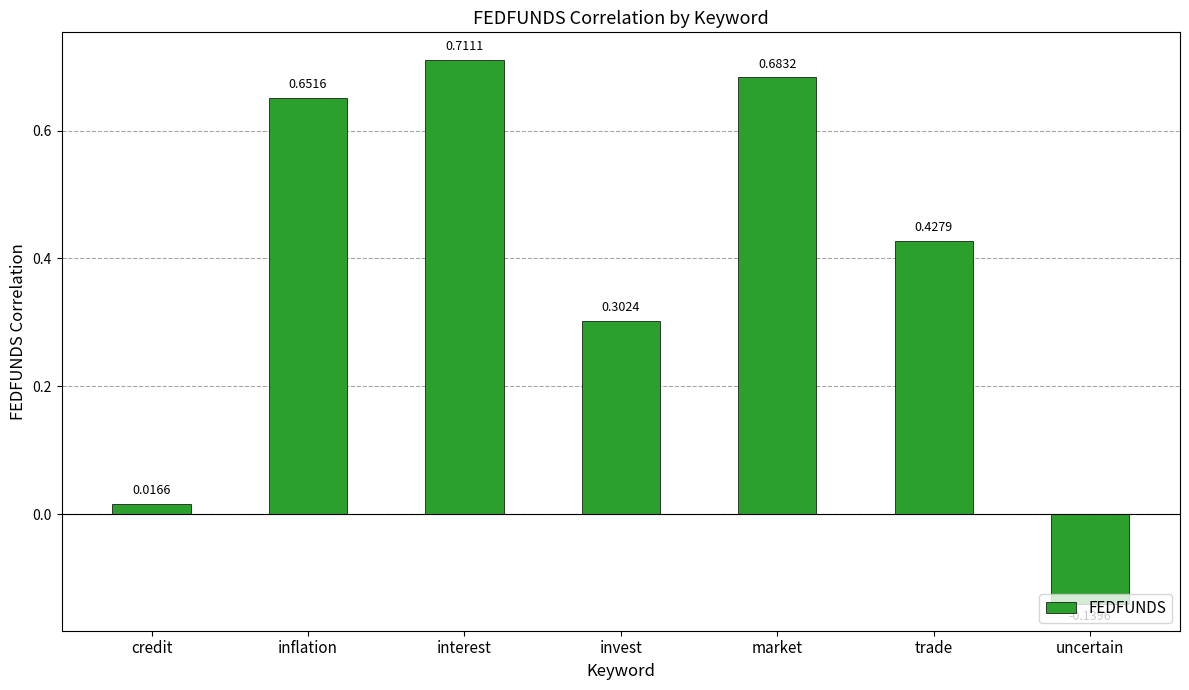

What is the label of the 2nd bar from the right?

trade